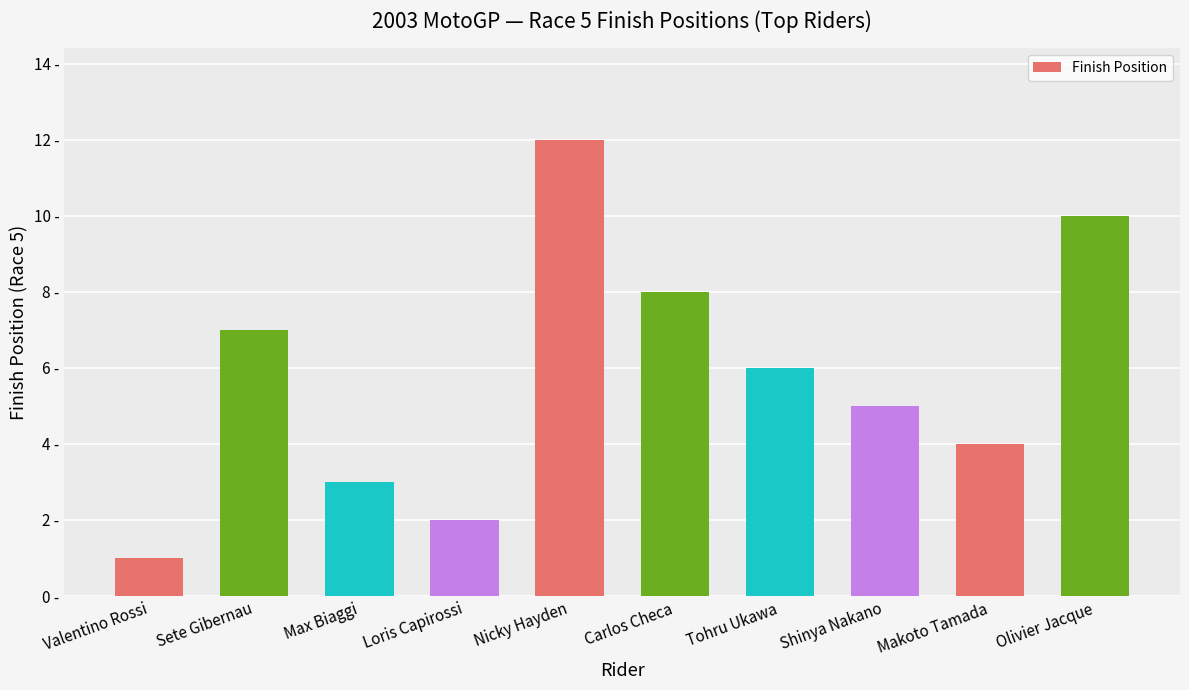

List the labels in order of value, smallest first.

Valentino Rossi, Loris Capirossi, Max Biaggi, Makoto Tamada, Shinya Nakano, Tohru Ukawa, Sete Gibernau, Carlos Checa, Olivier Jacque, Nicky Hayden